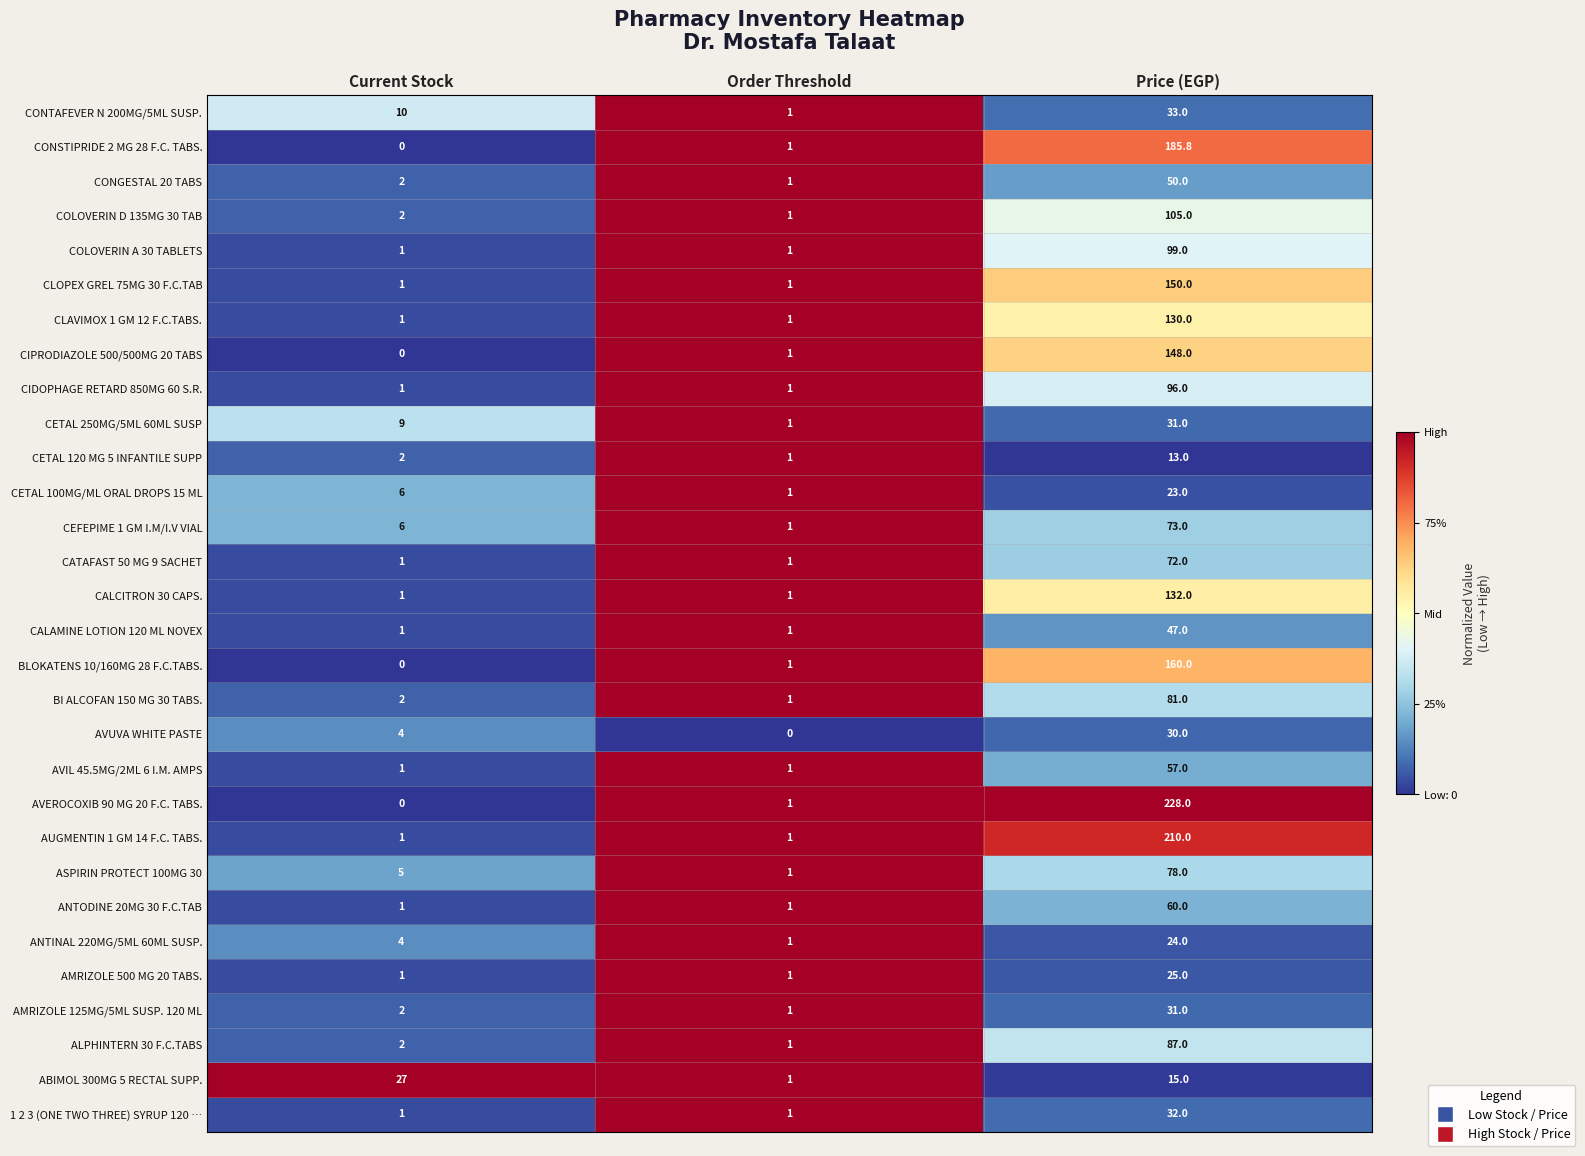

What is the total value across all series at Price (EGP)?

2505.8